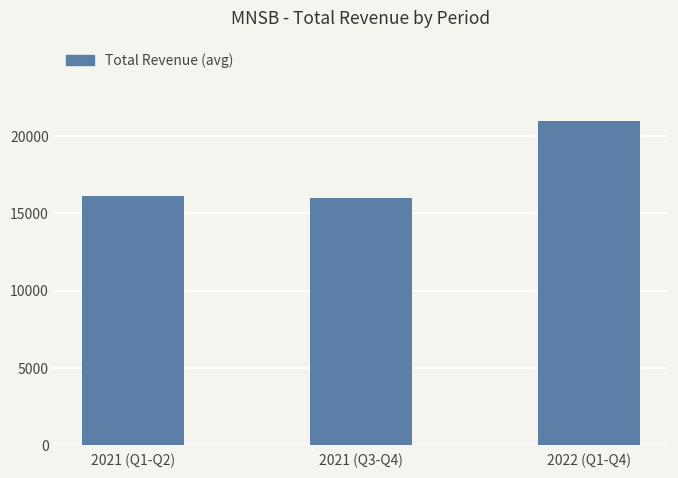

True or false: the data shows 16100 at 2021 (Q1-Q2).

True